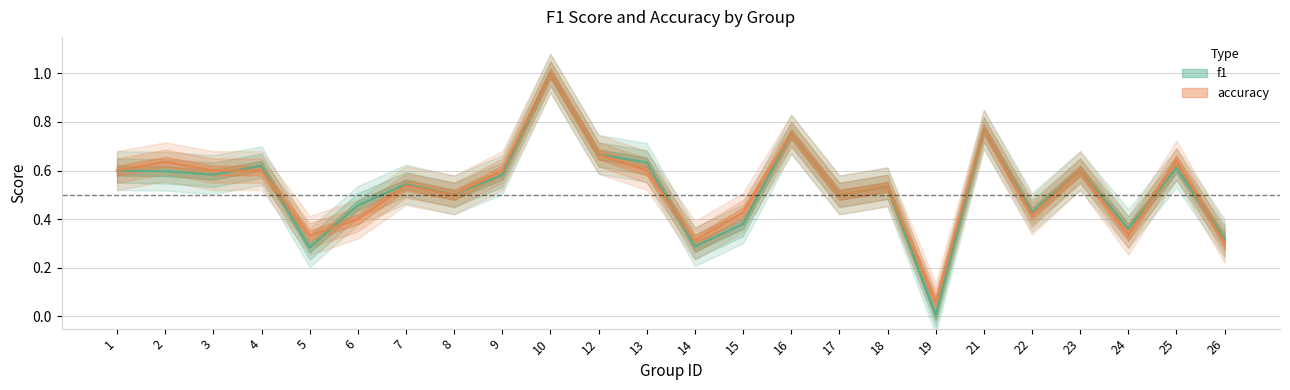

Reading left to right, extract all data points from this chart.

f1: 0.6	0.6	0.6	0.6	0.3	0.5	0.5	0.5	0.6	1.0	0.7	0.6	0.3	0.4	0.8	0.5	0.5	0.0	0.8	0.4	0.6	0.4	0.6	0.3
accuracy: 0.6	0.6	0.6	0.6	0.3	0.4	0.5	0.5	0.6	1.0	0.7	0.6	0.3	0.4	0.8	0.5	0.5	0.1	0.8	0.4	0.6	0.3	0.6	0.3